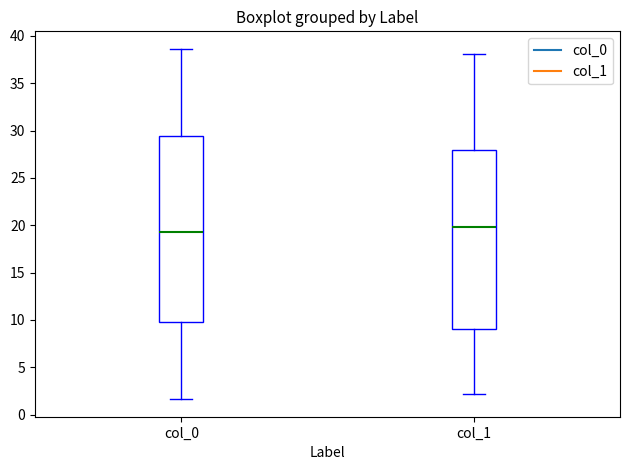

Where does the upper whisker of the box for col_0 end on the y-axis? The values are not printed on the chart, so give them approximately, as read against the axis.

38.5